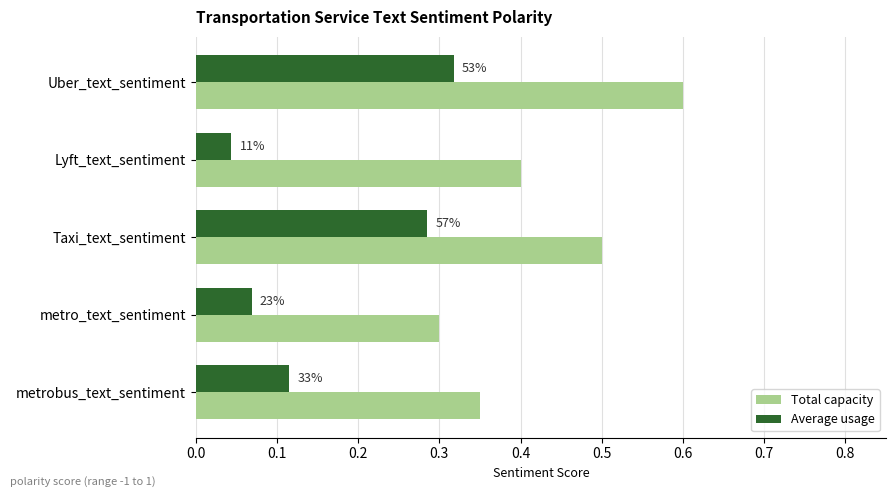

What are all the series names shown in the legend?

Total capacity, Average usage